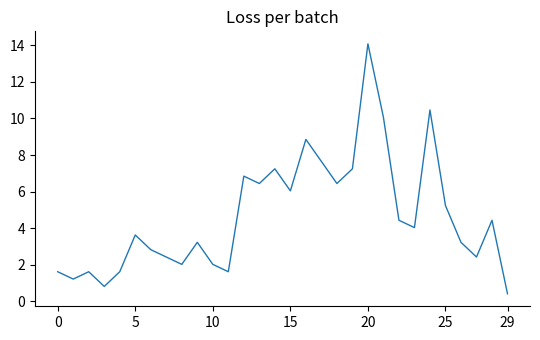

What is the difference between the maximum and minimum values?

13.7